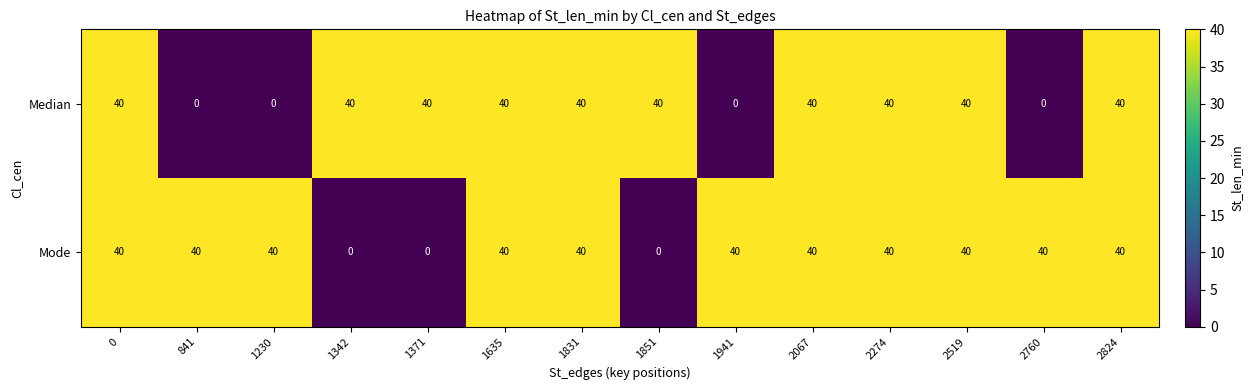

How many Median values are between 0 and 40?

14